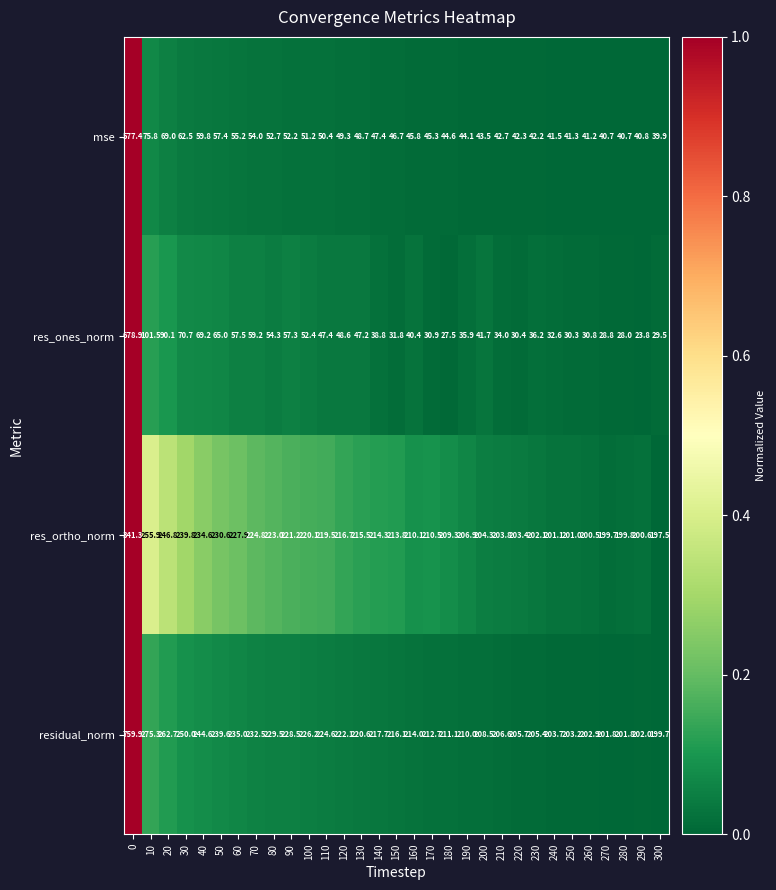

The value of residual_norm at 240 is 296.7. True or false?

False